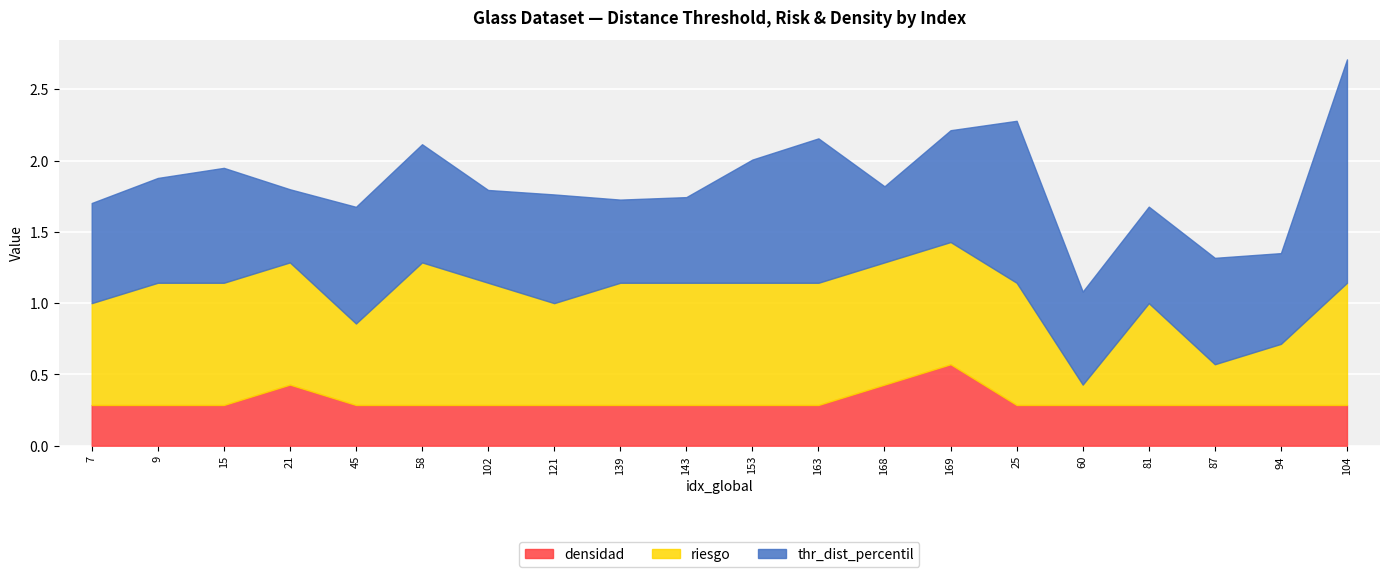

Reading left to right, transcribe all the data shown in this chart.

thr_dist_percentil: 0.7	0.7	0.8	0.5	0.8	0.8	0.7	0.8	0.6	0.6	0.9	1.0	0.5	0.8	1.1	0.7	0.7	0.7	0.6	1.6
riesgo: 0.7	0.9	0.9	0.9	0.6	1.0	0.9	0.7	0.9	0.9	0.9	0.9	0.9	0.9	0.9	0.1	0.7	0.3	0.4	0.9
densidad: 0.3	0.3	0.3	0.4	0.3	0.3	0.3	0.3	0.3	0.3	0.3	0.3	0.4	0.6	0.3	0.3	0.3	0.3	0.3	0.3